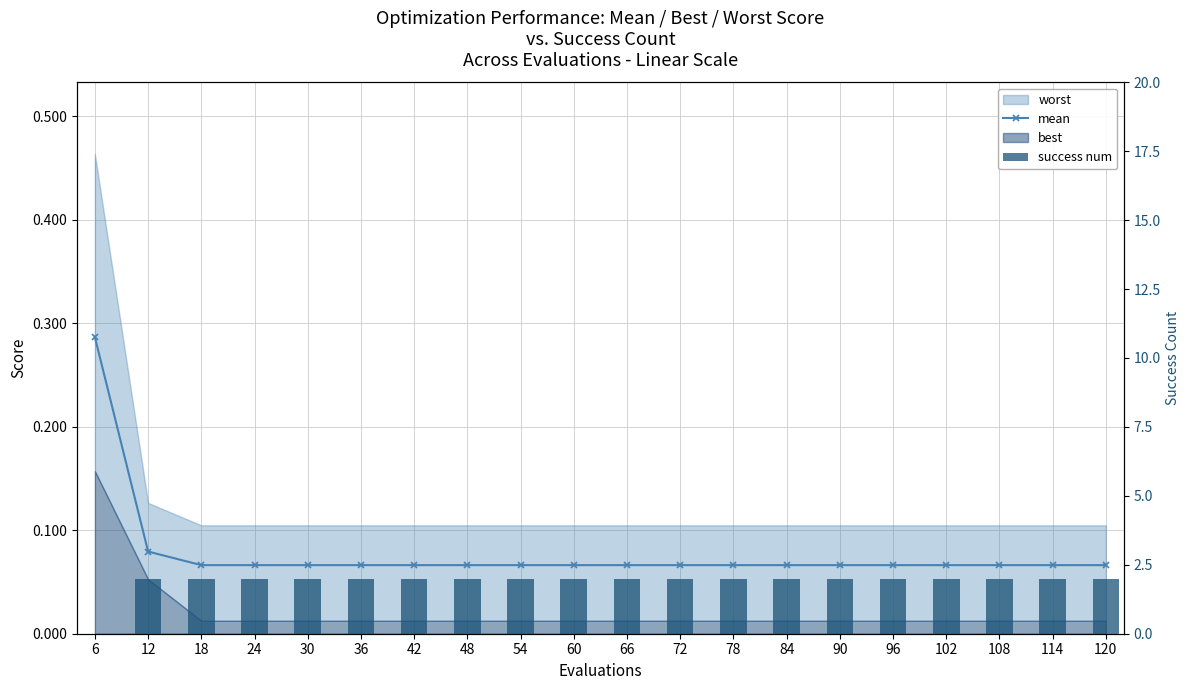

What is the value of the mean bar at the 2nd from the left?

0.1